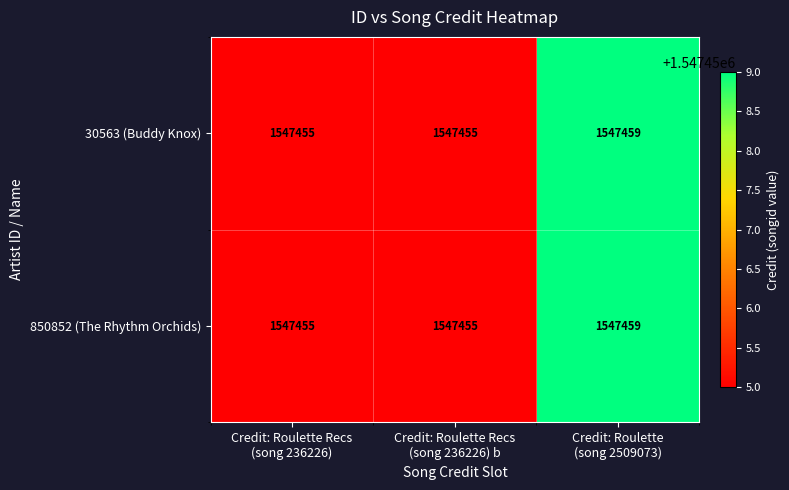

What is the greatest value displayed?

1547459